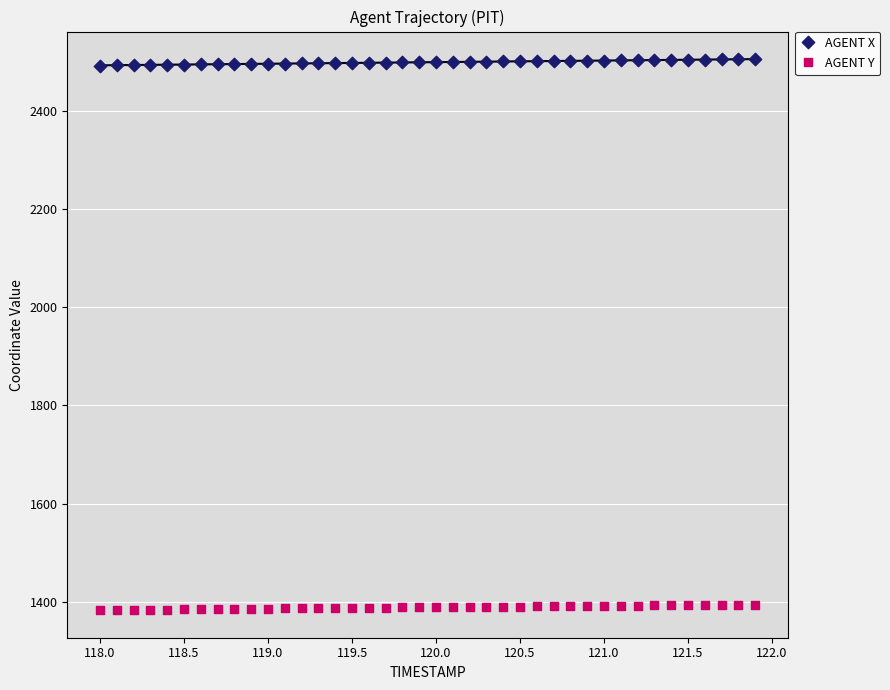

Which series contains the highest Y value?

AGENT X